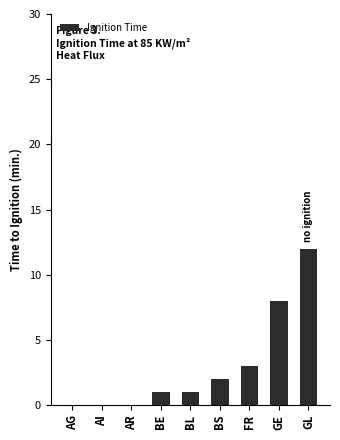

What is the approximate value at GE?

8